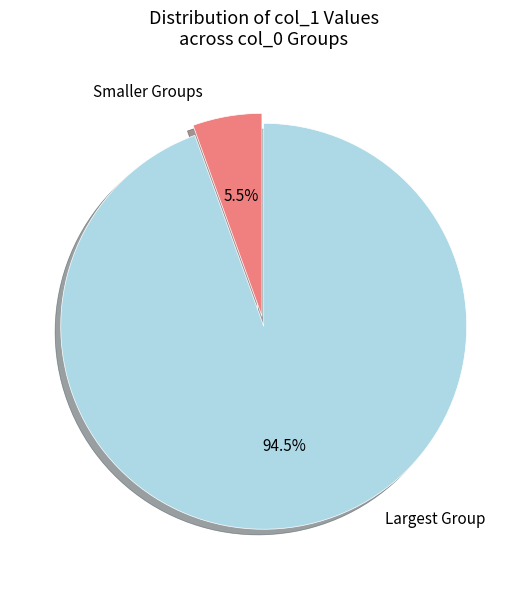

Rank the categories by value from highest to lowest.

Largest Group, Smaller Groups